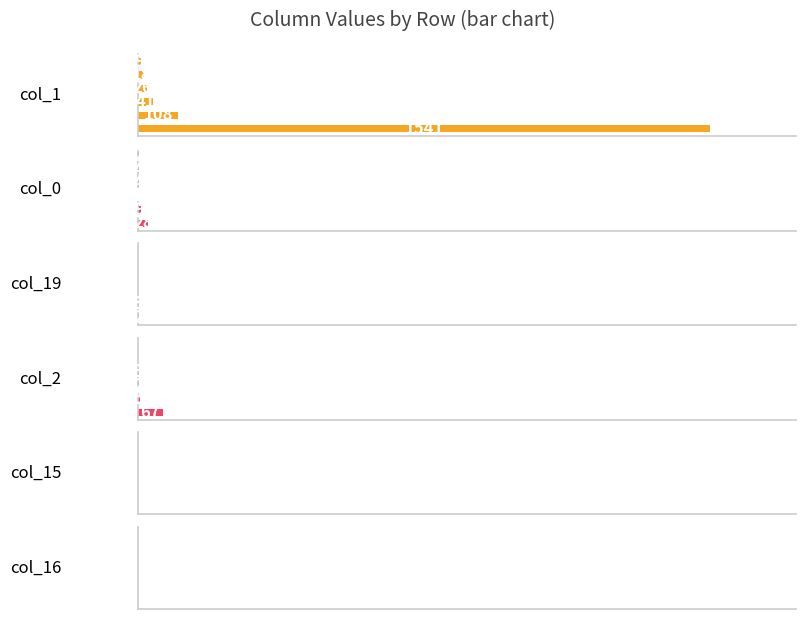

How many bars are there in total?

36